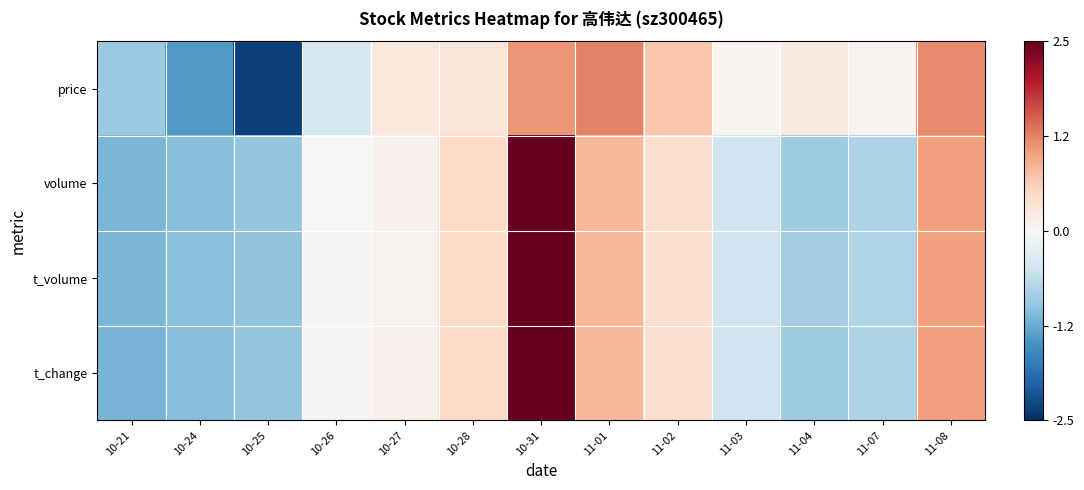

Rank the series at 10-27 from lowest to highest value.

t_volume, volume, t_change, price